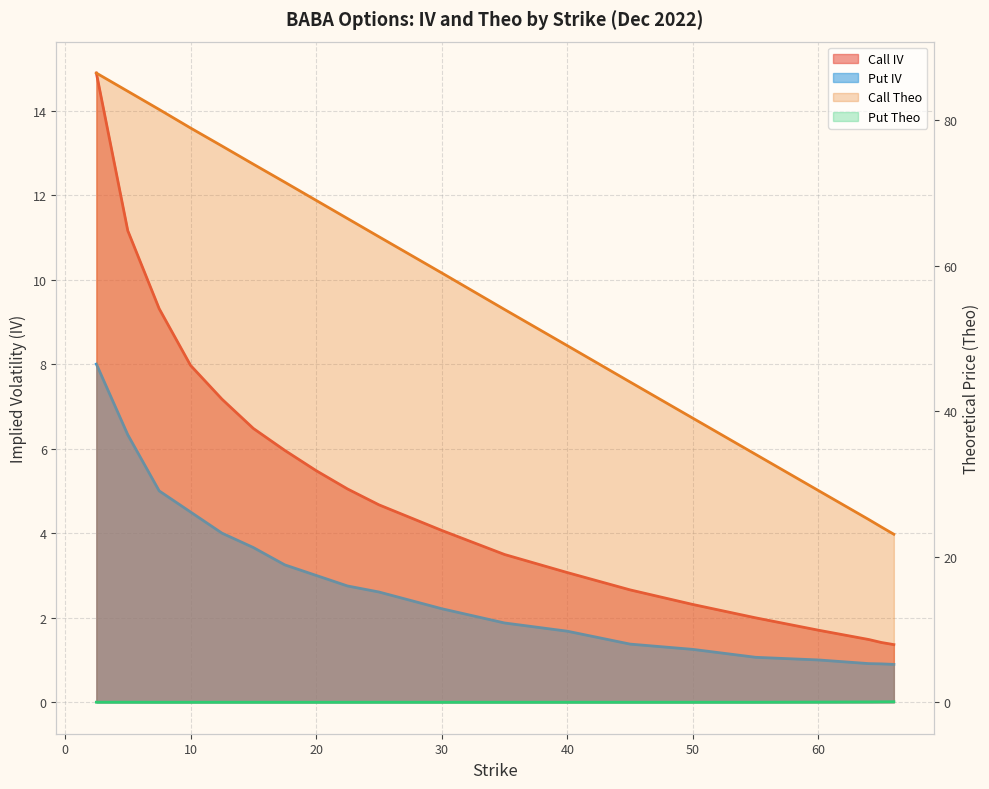

Which has a higher value, 22.5 or 12.5?

12.5